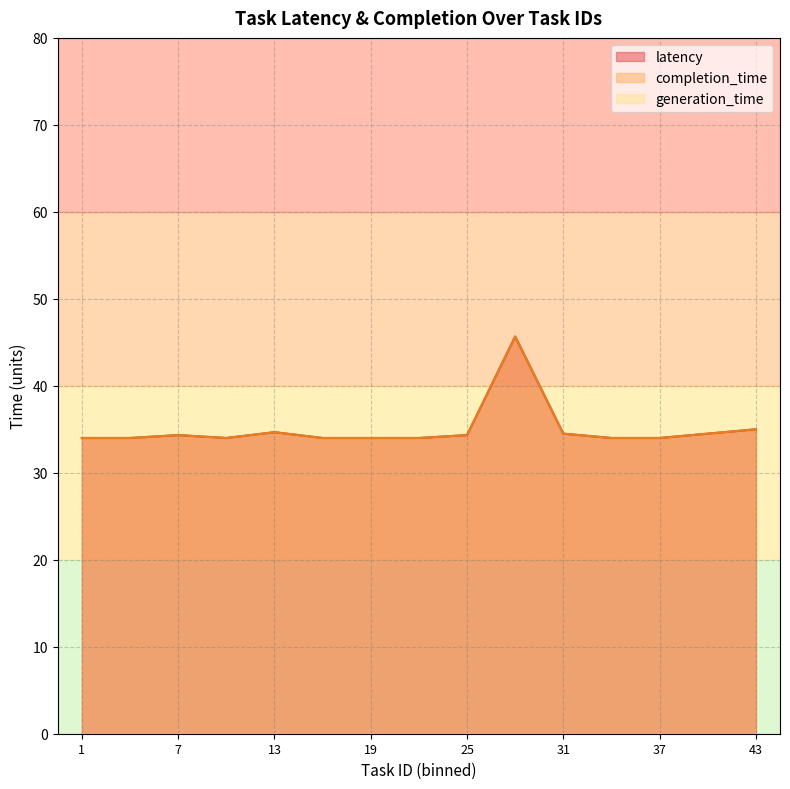

Which series has the largest range (max minus min)?

avg_completion_time